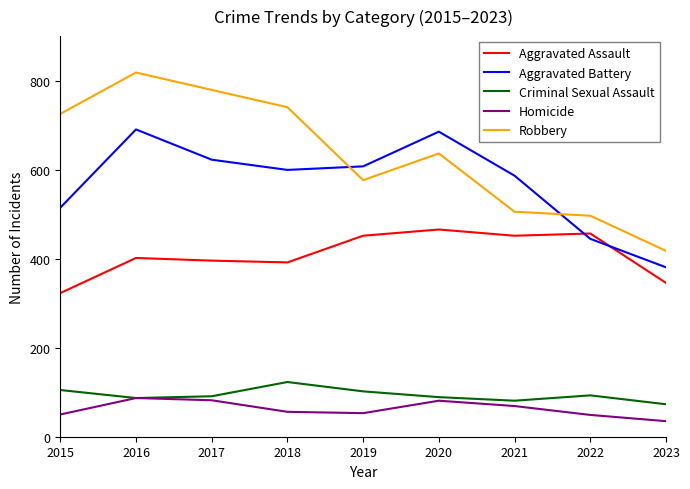

What is the difference between the maximum and second lowest values in the Aggravated Battery series?

246